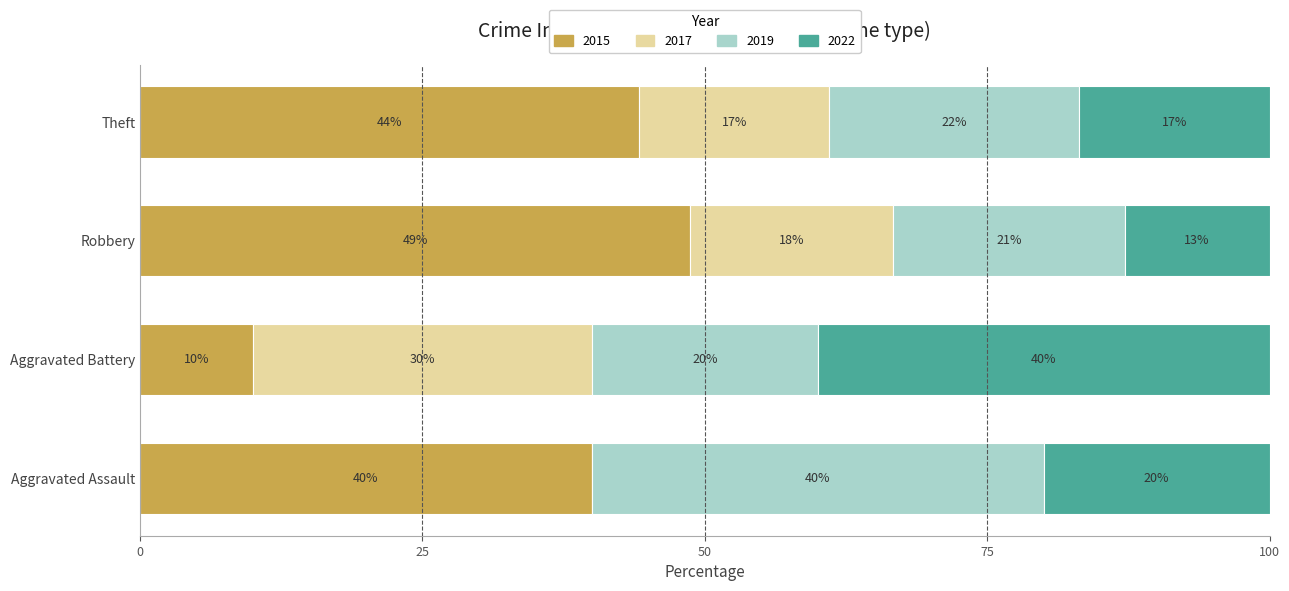

Read the 2015 value at Robbery.

48.7